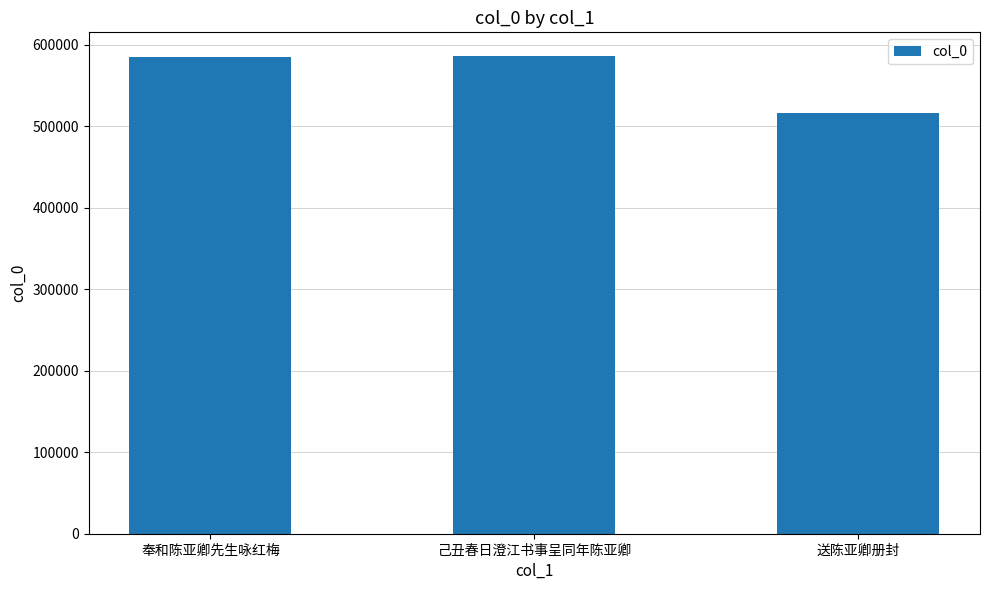

How many bars are there in total?

3